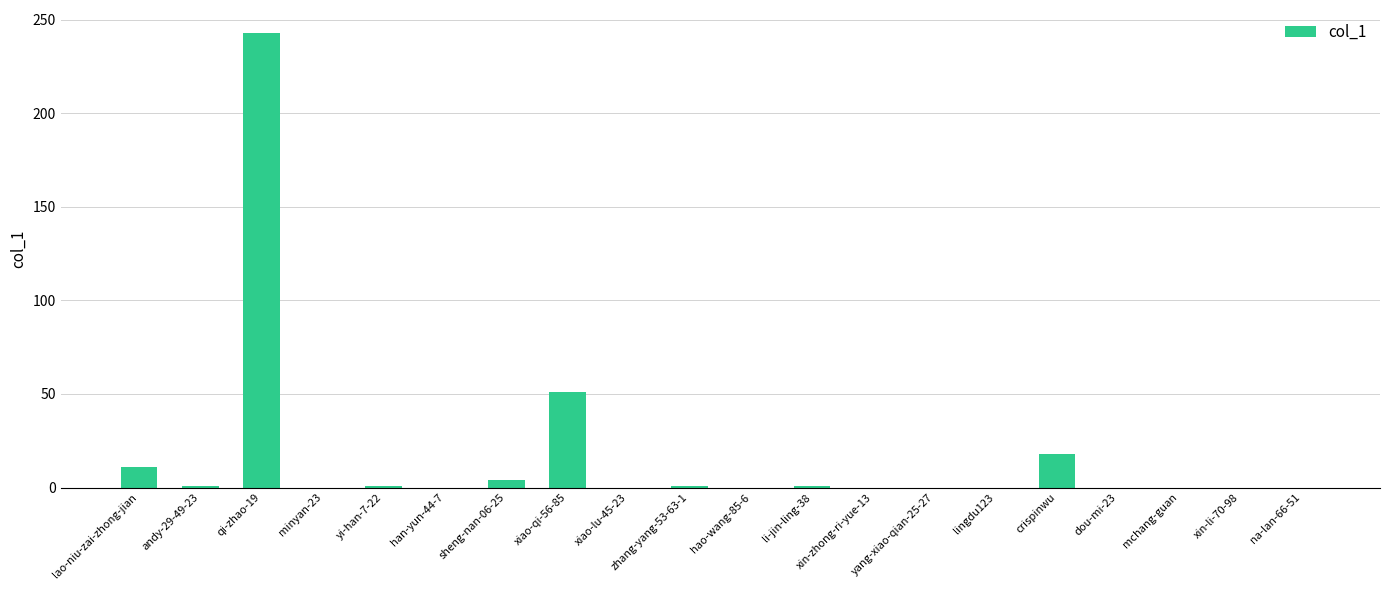

What is the sum of all values?

331